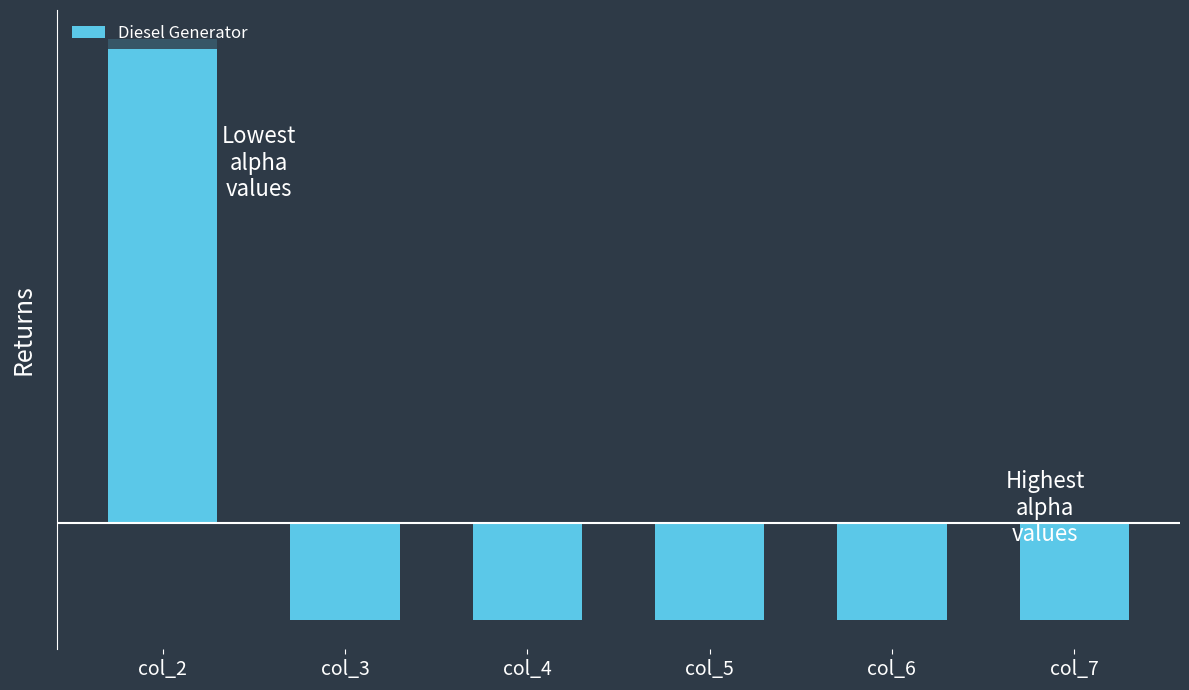

The value at col_6 is -36.3. True or false?

True